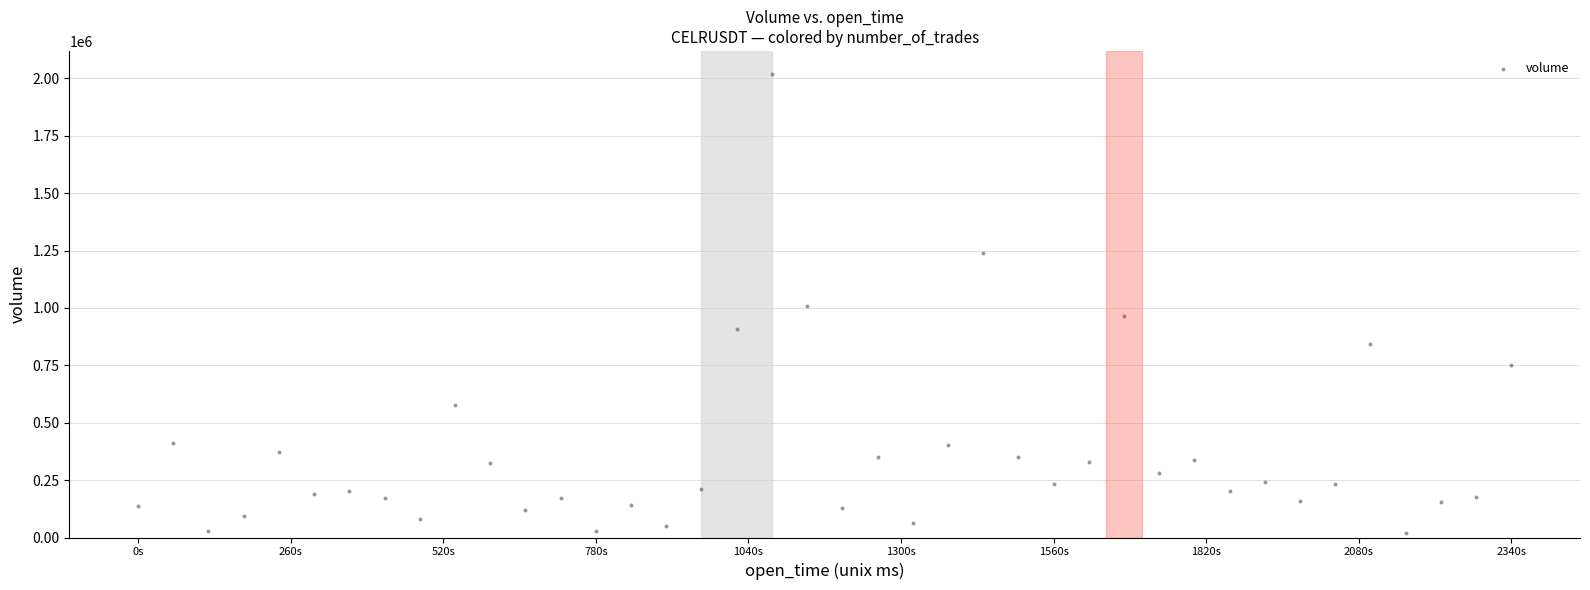

What is the range of Y values (max minus min)?

1998383